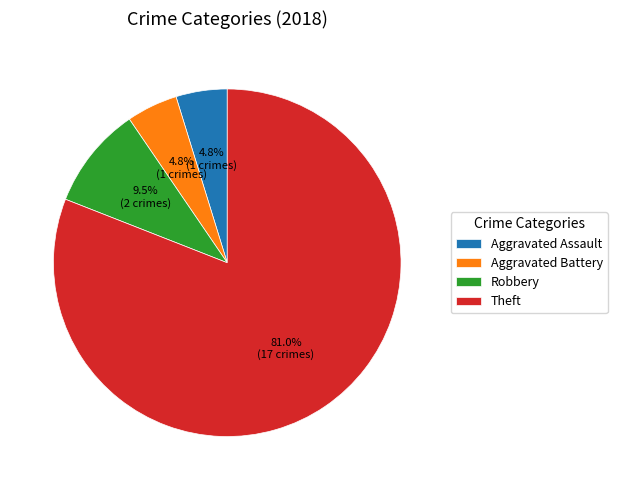

Combined, do Theft and Aggravated Battery account for over 50%?

Yes